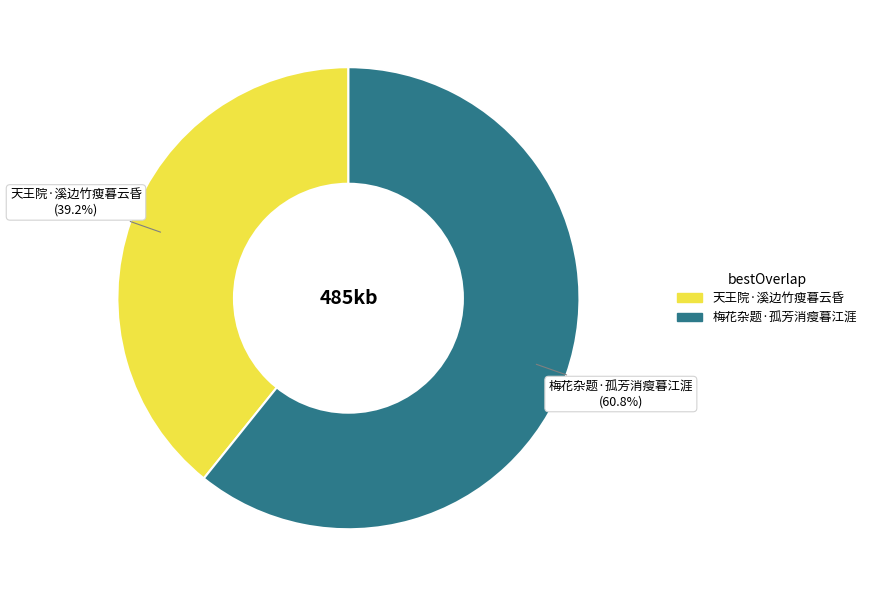

True or false: 天王院·溪边竹瘦暮云昏 accounts for 26% of the total.

False